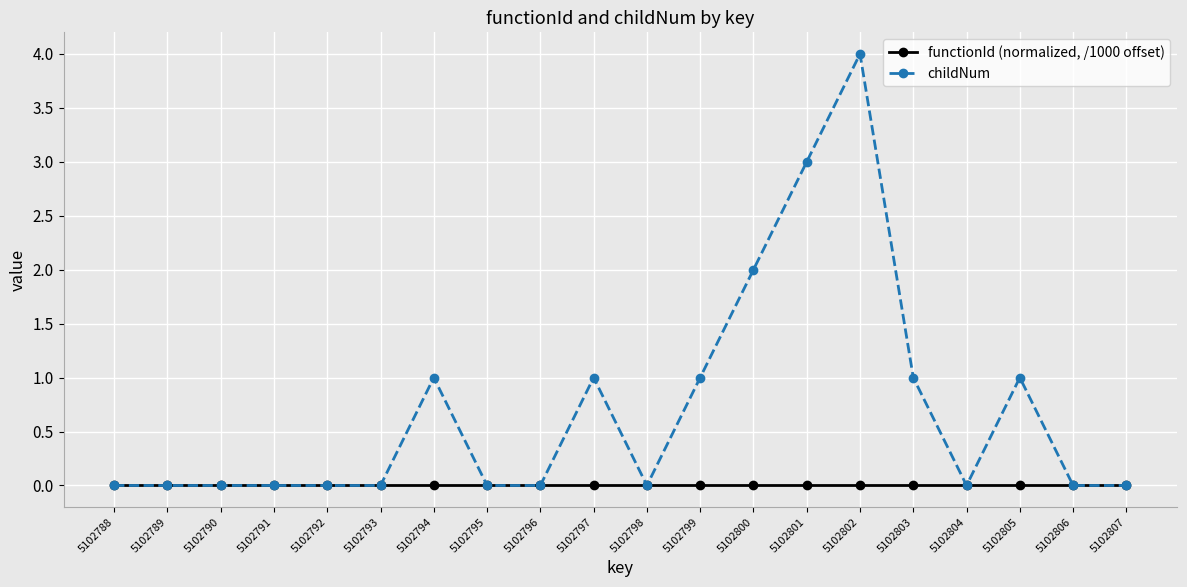

Reading left to right, what are all the values shown in this chart?

functionId (normalized, /1000 offset): 0	0	0	0	0	0	0	0	0	0	0	0	0	0	0	0	0	0	0	0
childNum: 0	0	0	0	0	0	1	0	0	1	0	1	2	3	4	1	0	1	0	0